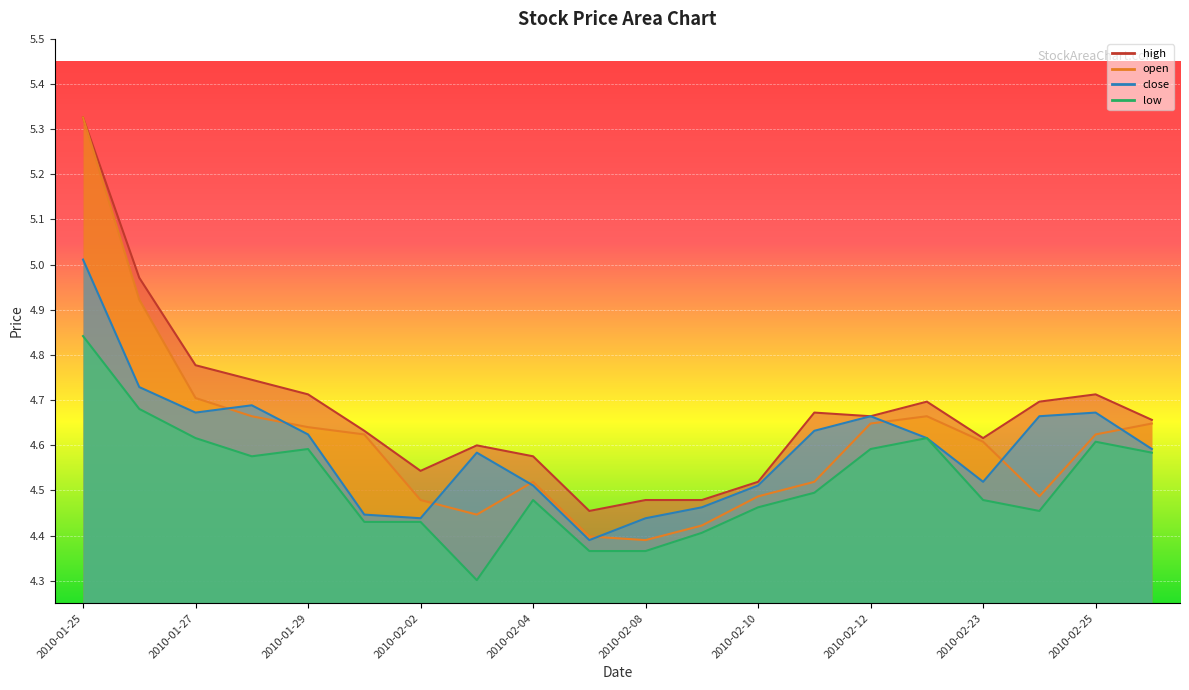

Between 2010-02-26 and 2010-01-29, which is larger?

2010-01-29